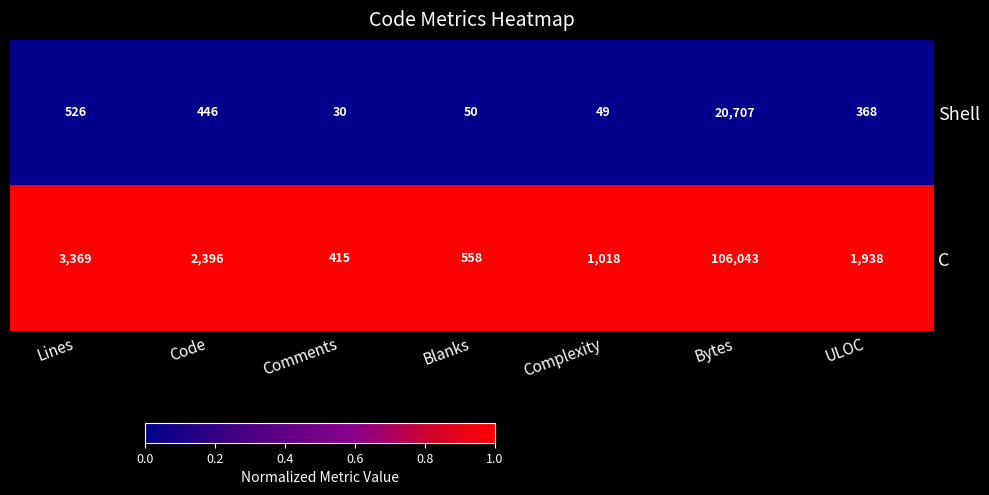

Rank the series at Comments from lowest to highest value.

Shell, C